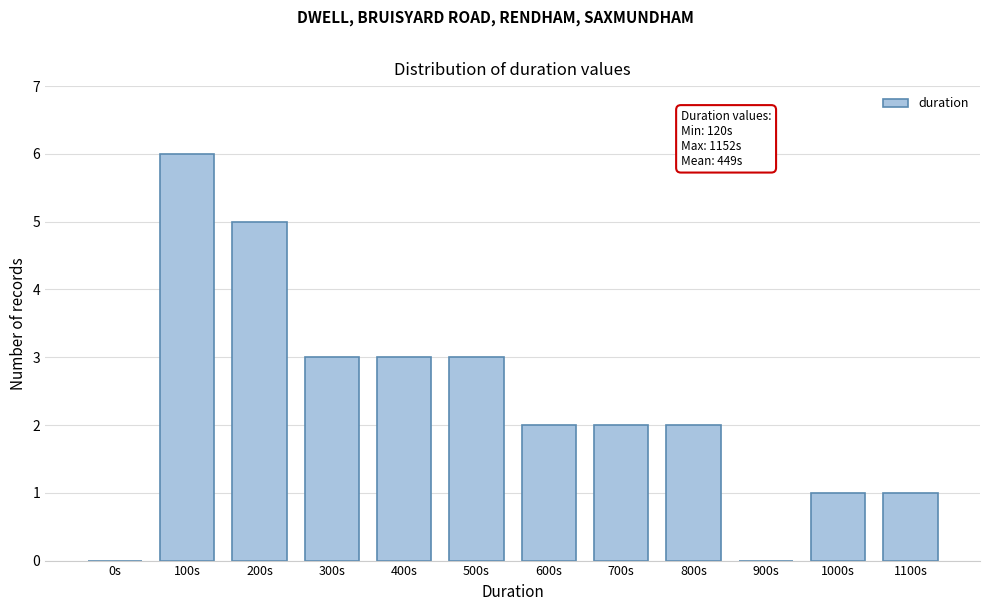

Reading right to left, transcribe all the data shown in this chart.

1100s=1	1000s=1	900s=0	800s=2	700s=2	600s=2	500s=3	400s=3	300s=3	200s=5	100s=6	0s=0